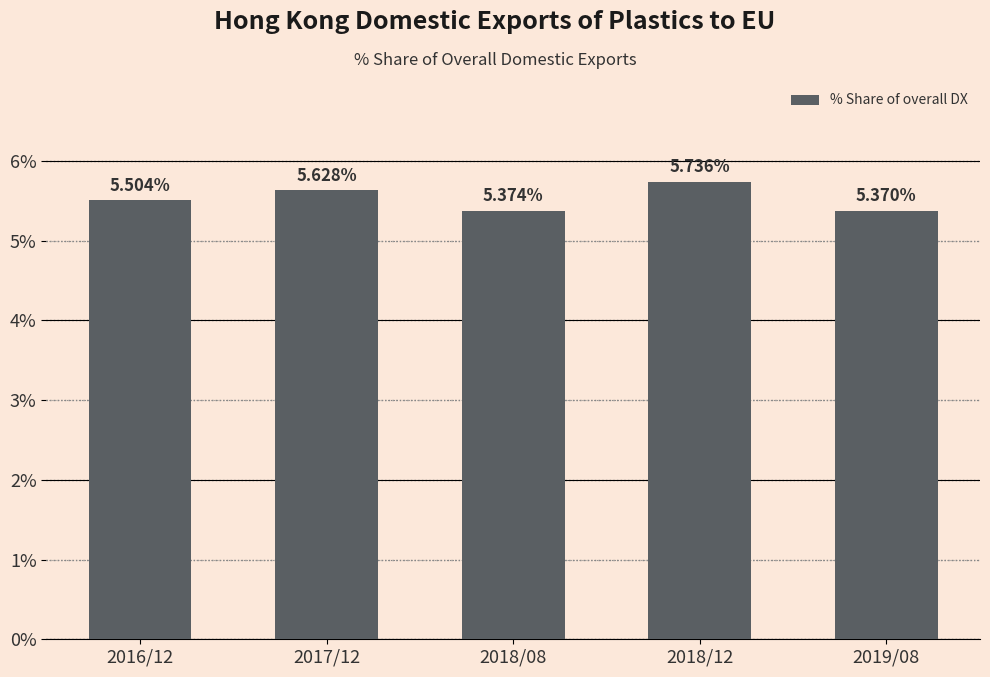

What is the label of the 1st bar from the left?

2016/12